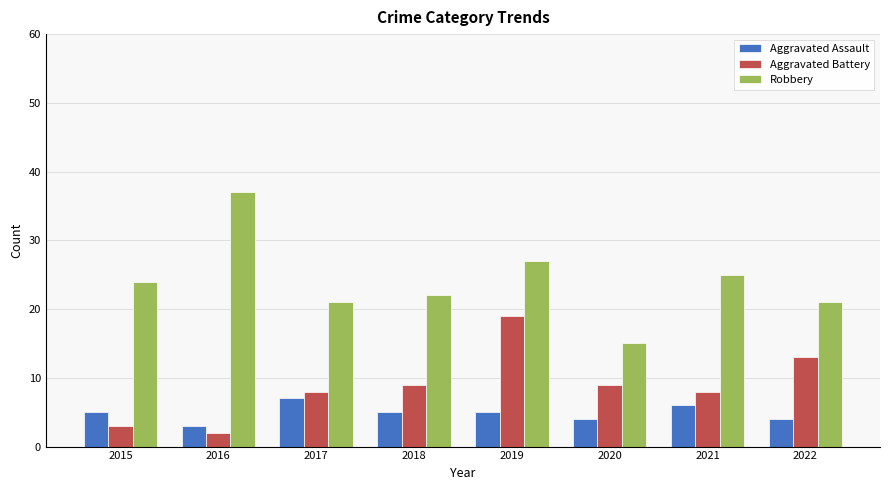

How many bars are there in total?

24